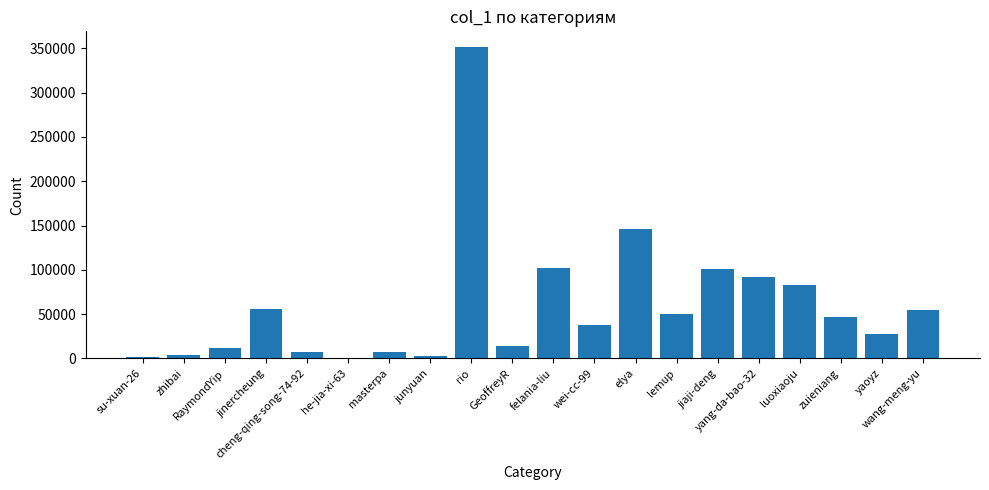

Does the chart contain stacked bars?

No